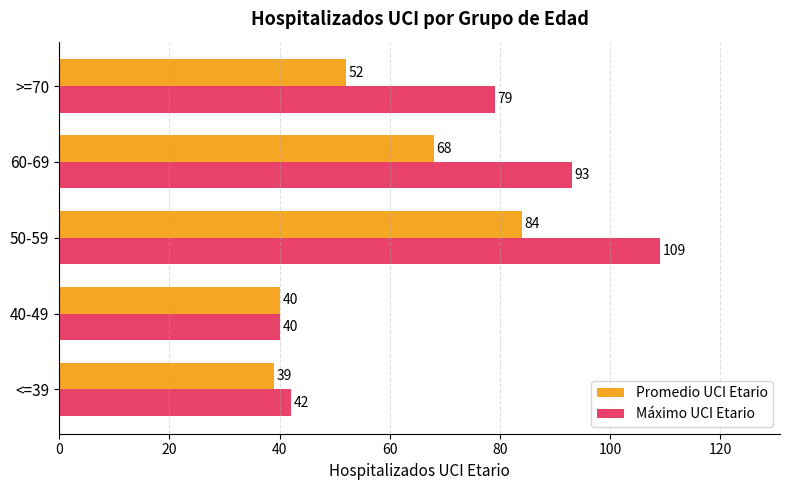

What is the average value of the Máximo UCI Etario series?

73